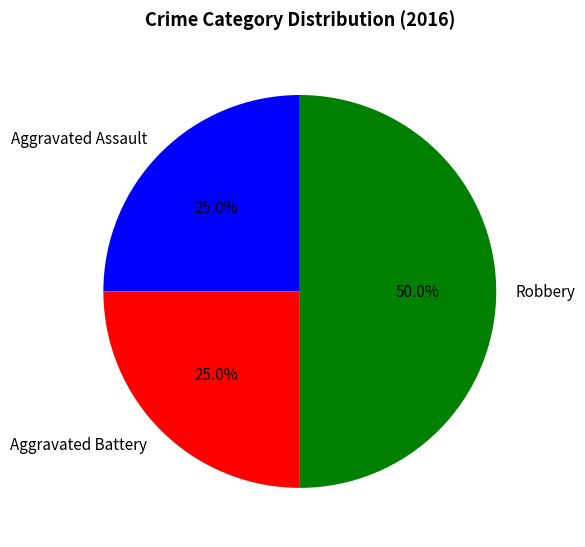

Between Robbery and Aggravated Assault, which is larger?

Robbery